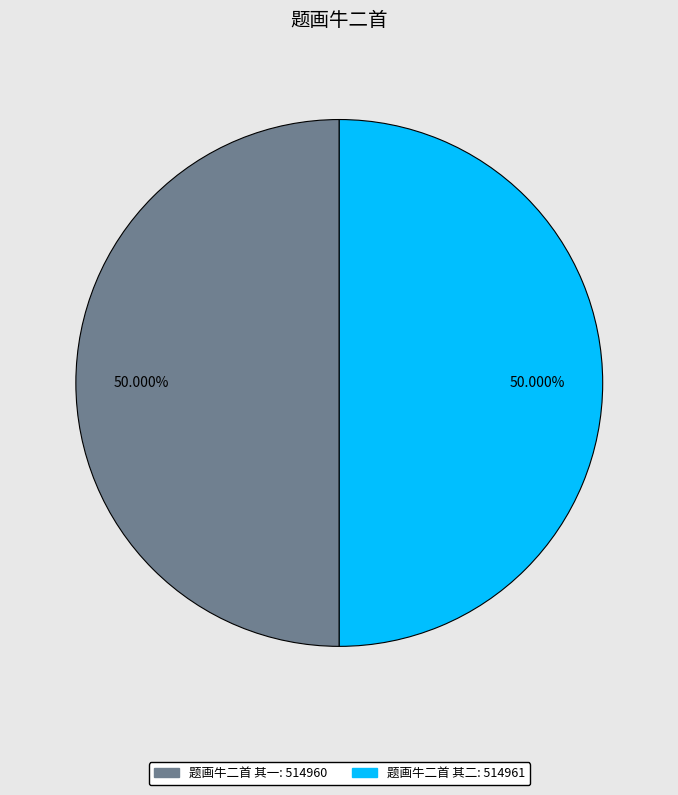

How much of the chart is everything except 题画牛二首 其二?

50.0%